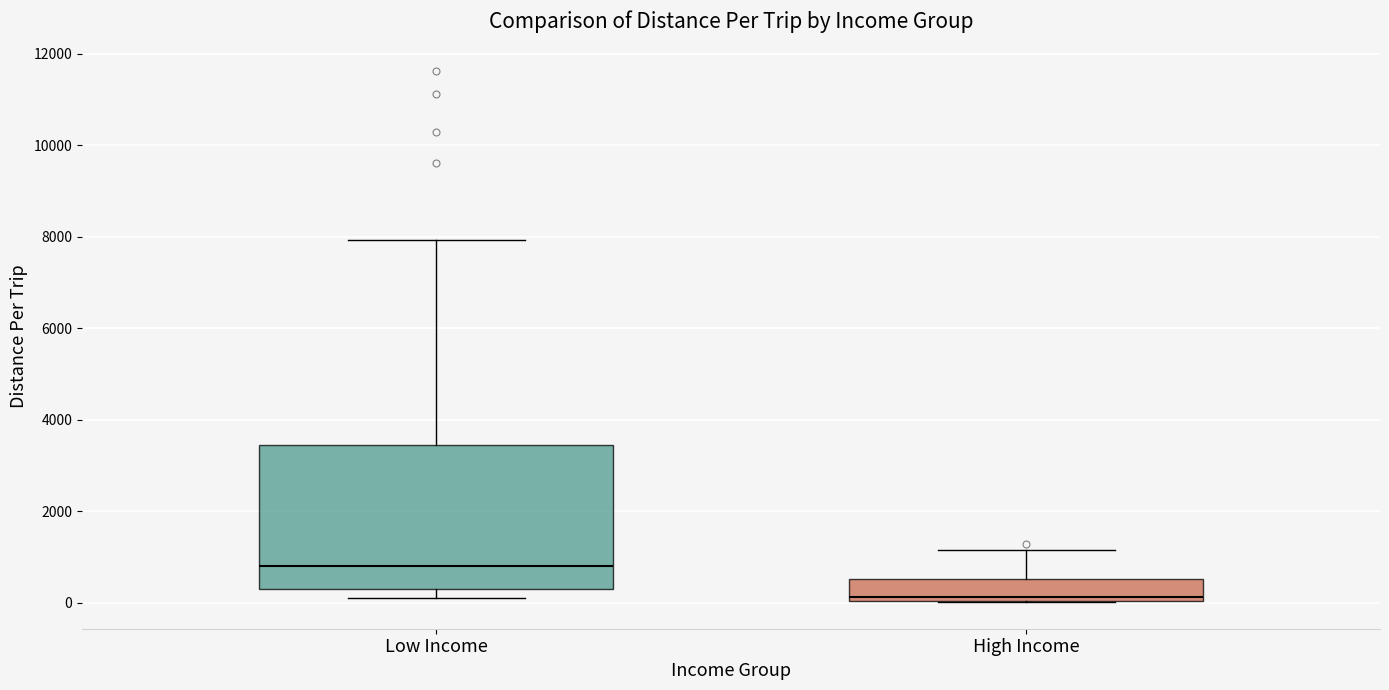

Which box has the lowest median line?

High Income